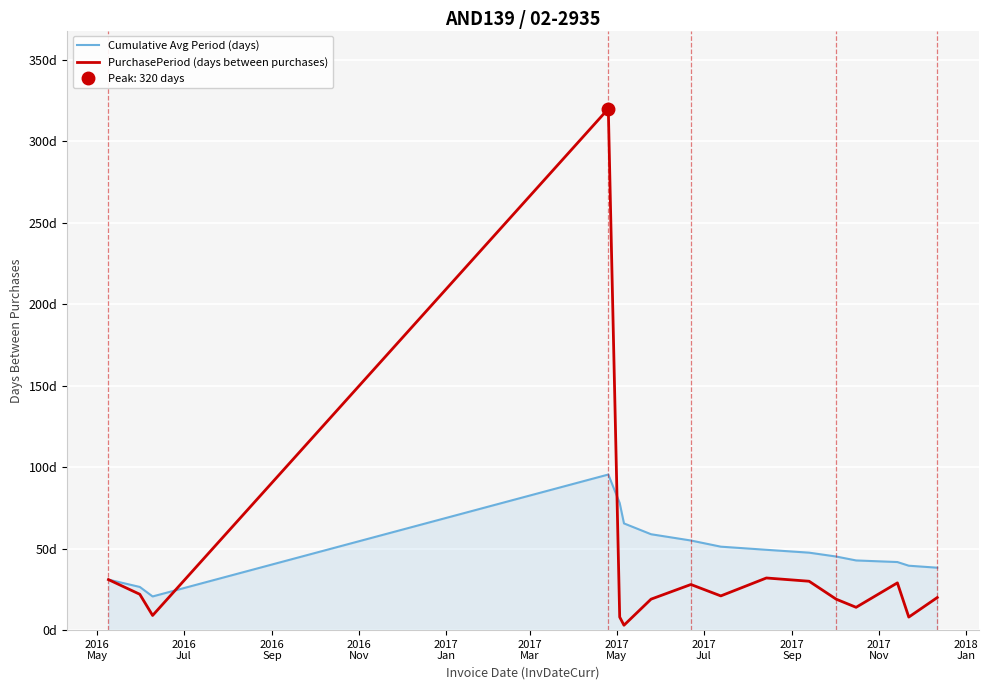

Rank the series by their average value, from lowest to highest.

PurchasePeriod (days between purchases), Cumulative Avg Period (days)